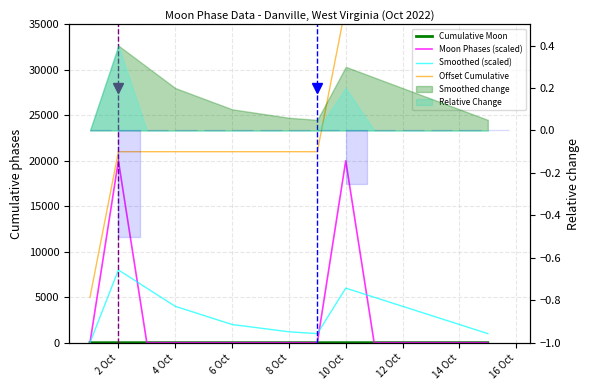

What is the total value across all series at 8 Oct?

22202